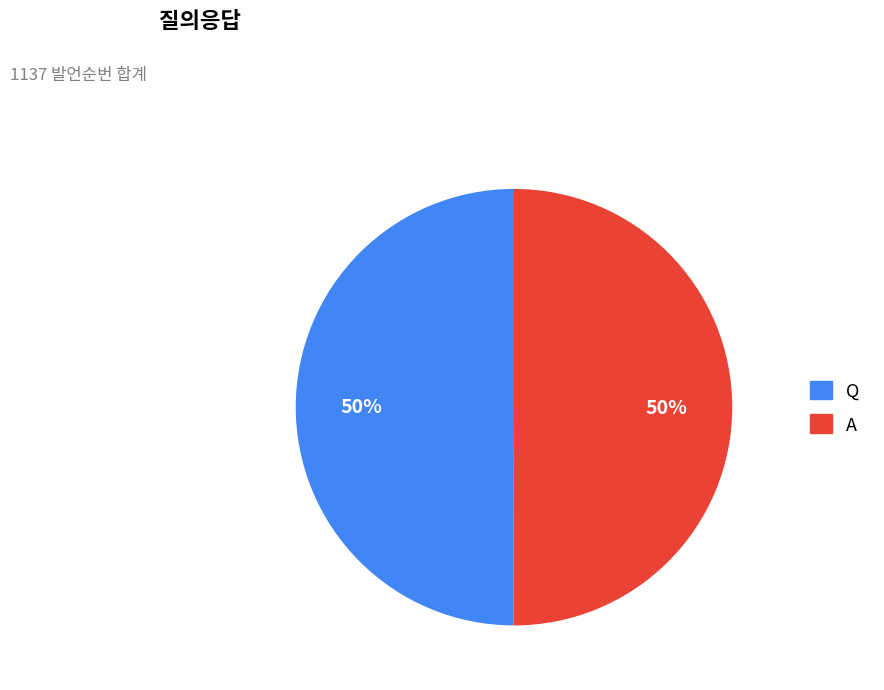

Is it true that A is 60% of the pie?

False